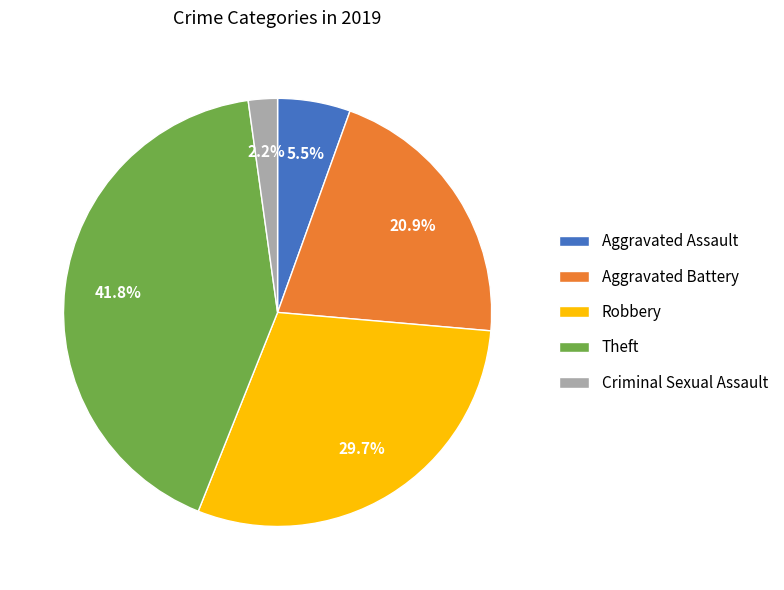

Which slice is the smallest?

Criminal Sexual Assault